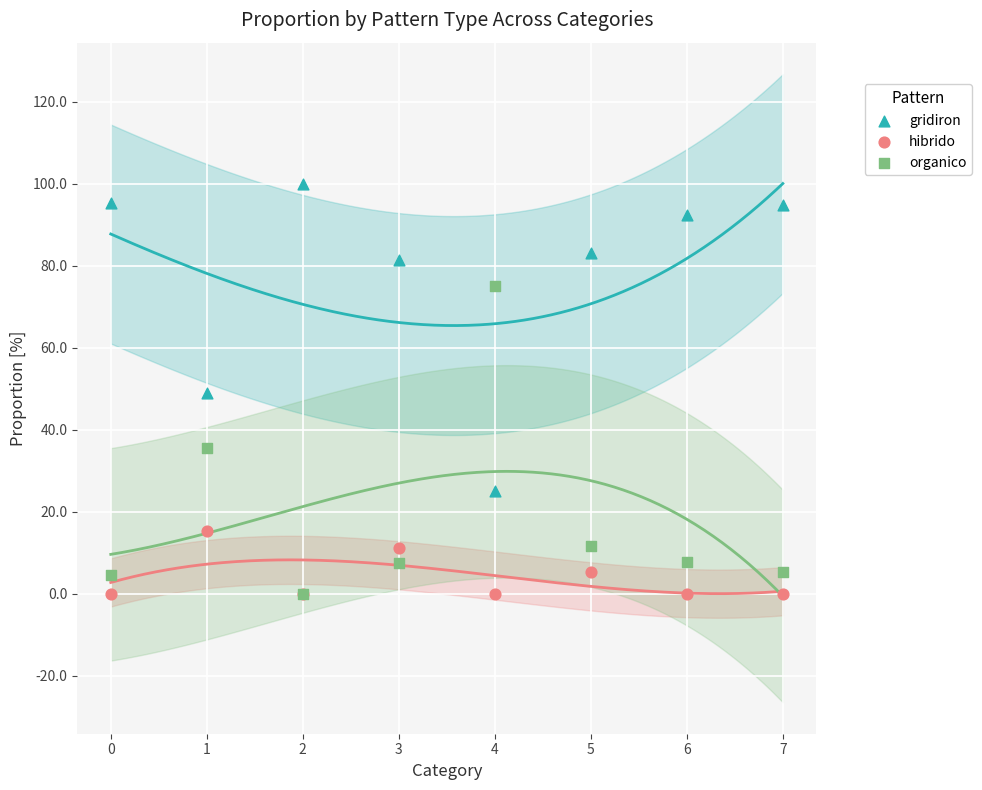

What are all the series names shown in the legend?

gridiron, hibrido, organico